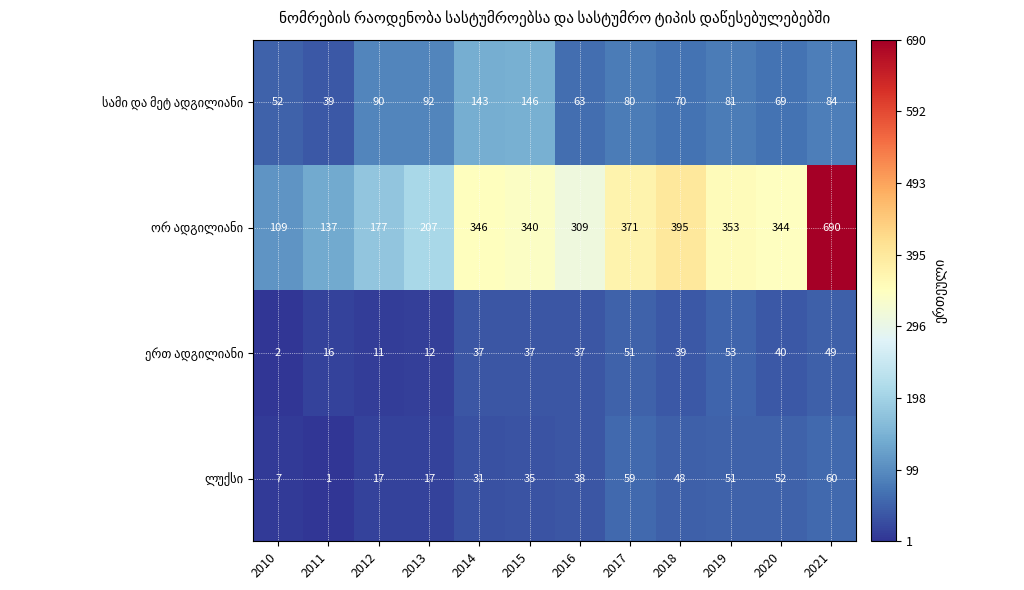

What is the difference between the highest and lowest values at 2015?

305